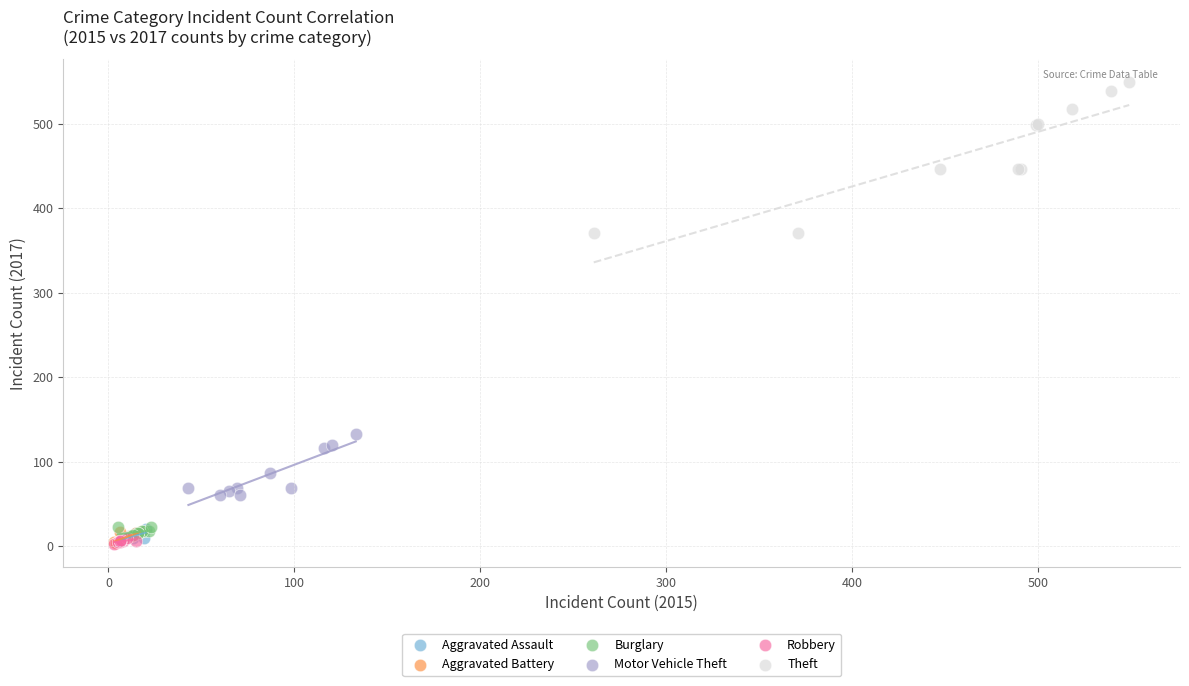

Which series reaches the maximum Y coordinate?

Theft